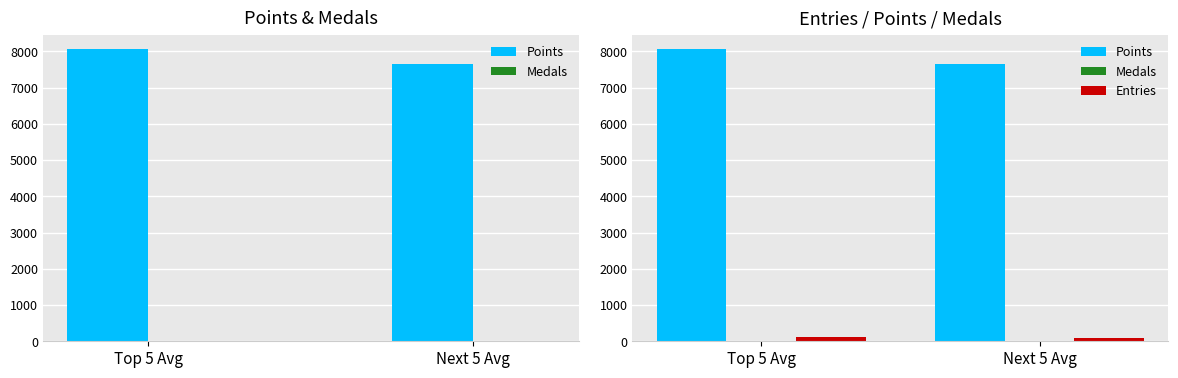

Reading left to right, extract all data points from this chart.

Points: 8056.8	7660.2
Medals: 11.0	7.2
Entries: 106.6	97.8